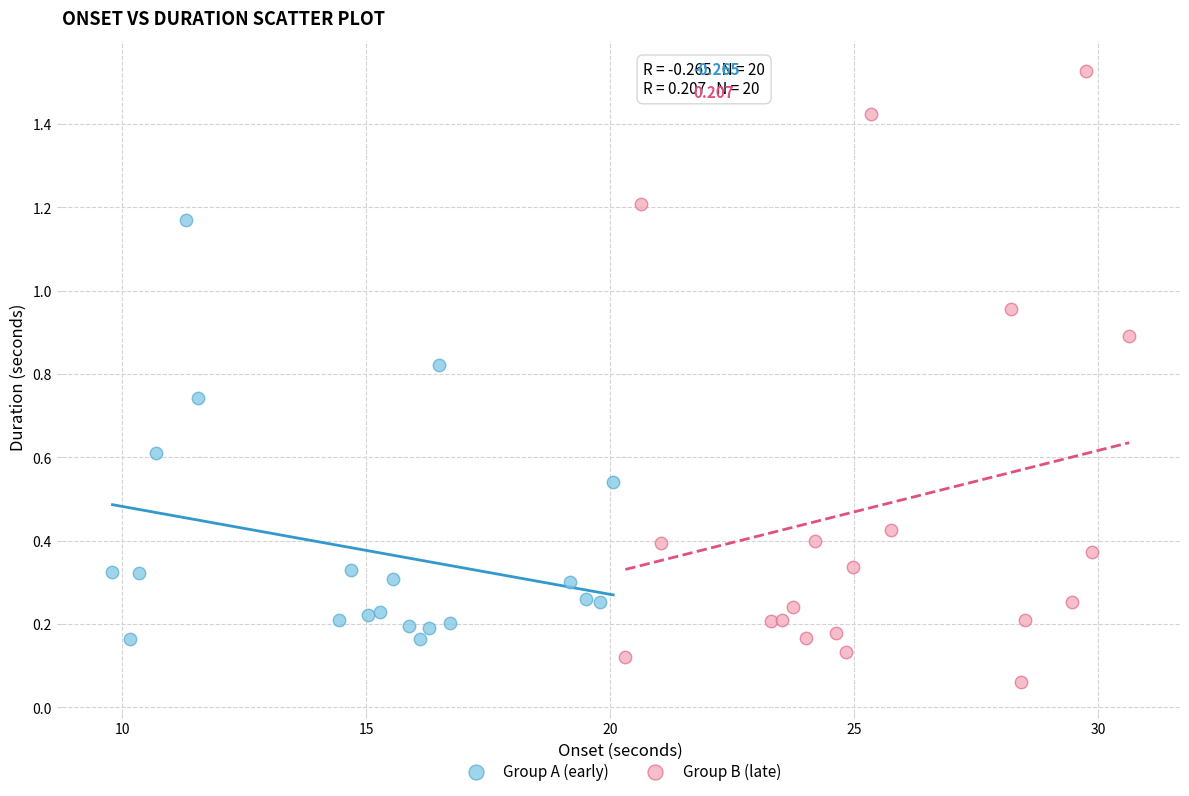

What are all the series names shown in the legend?

Group A (early), Group B (late)